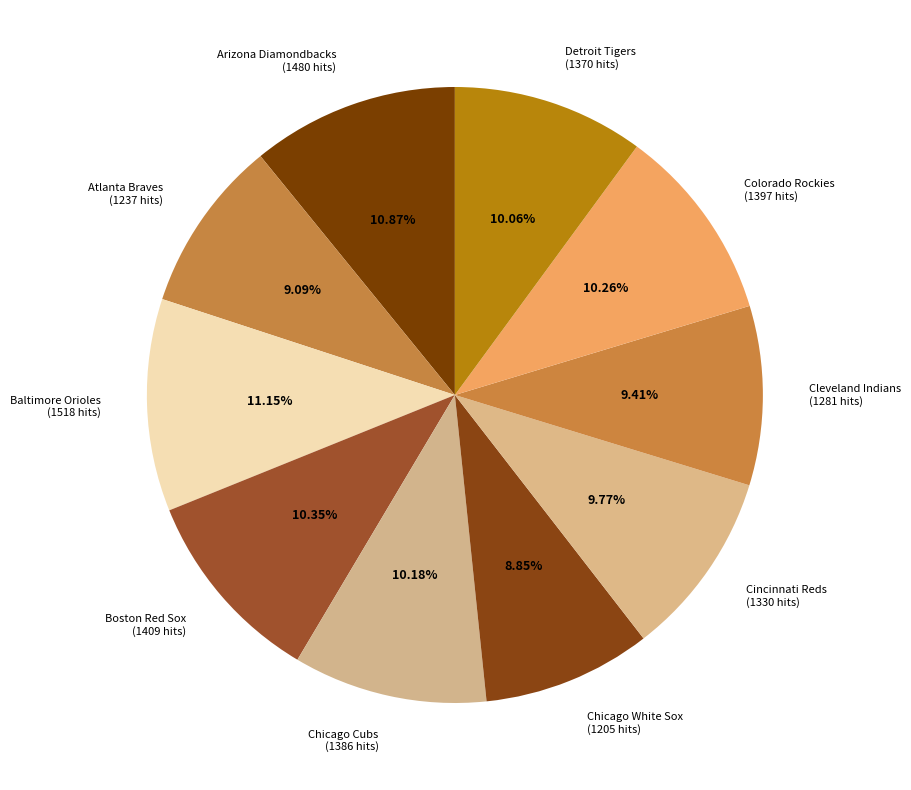

How many segments does this pie chart have?

10